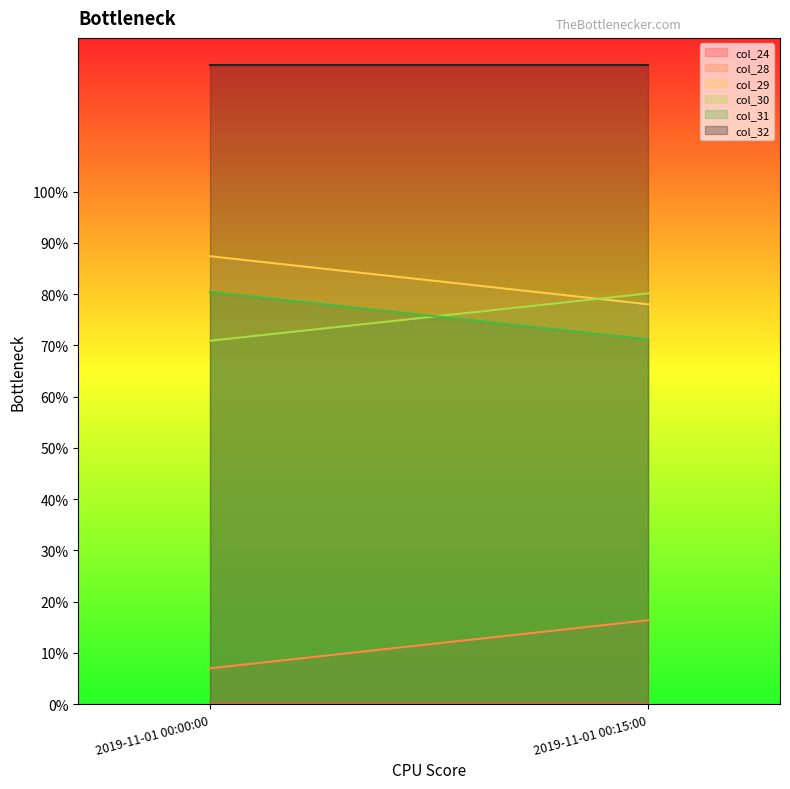

At which category does the chart reach its minimum across all series?

2019-11-01 00:00:00